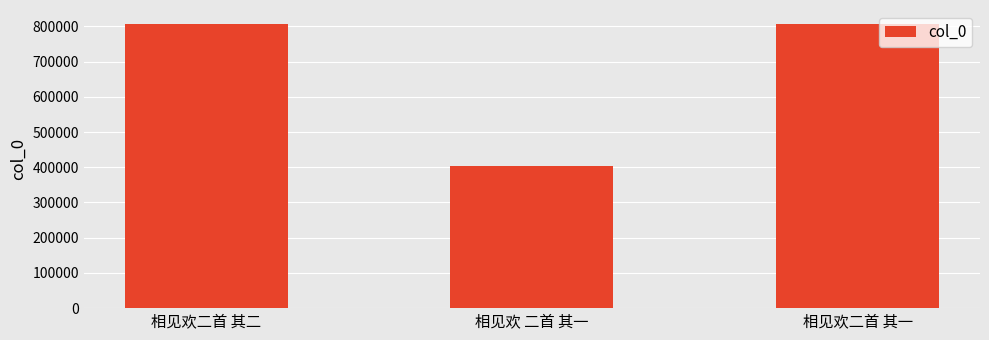

At which label is the value closest to 604810?

相见欢二首 其一